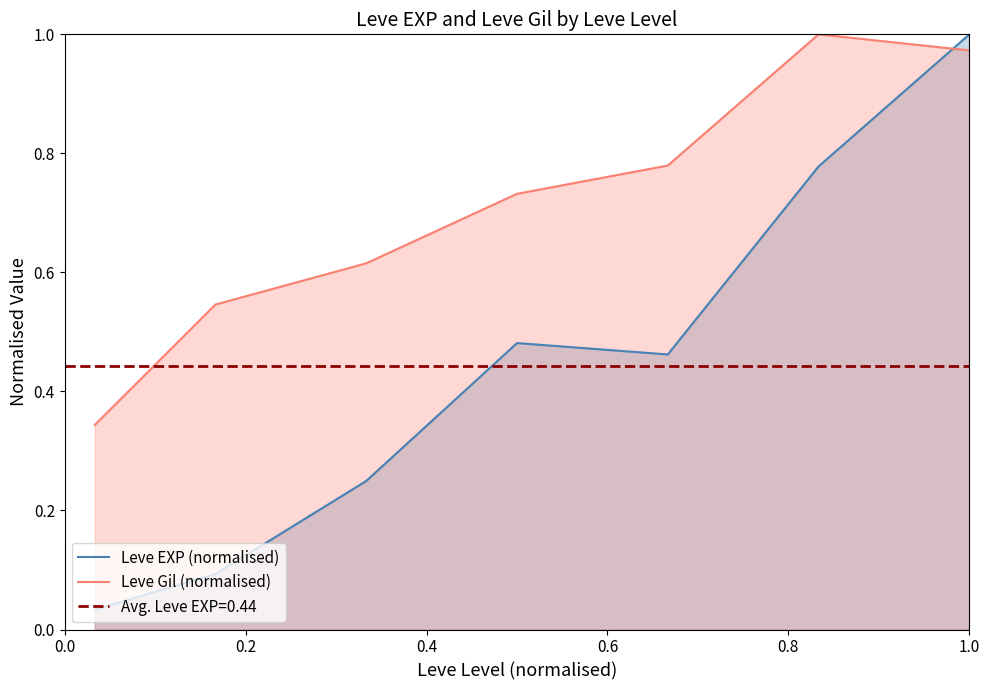

How many interior local peaks does the Leve EXP (normalised) series have?

1